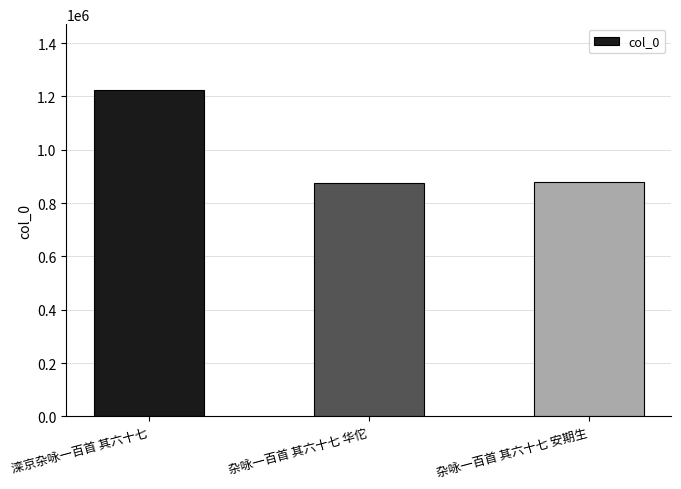

What position from the left is 杂咏一百首 其六十七 安期生?

3